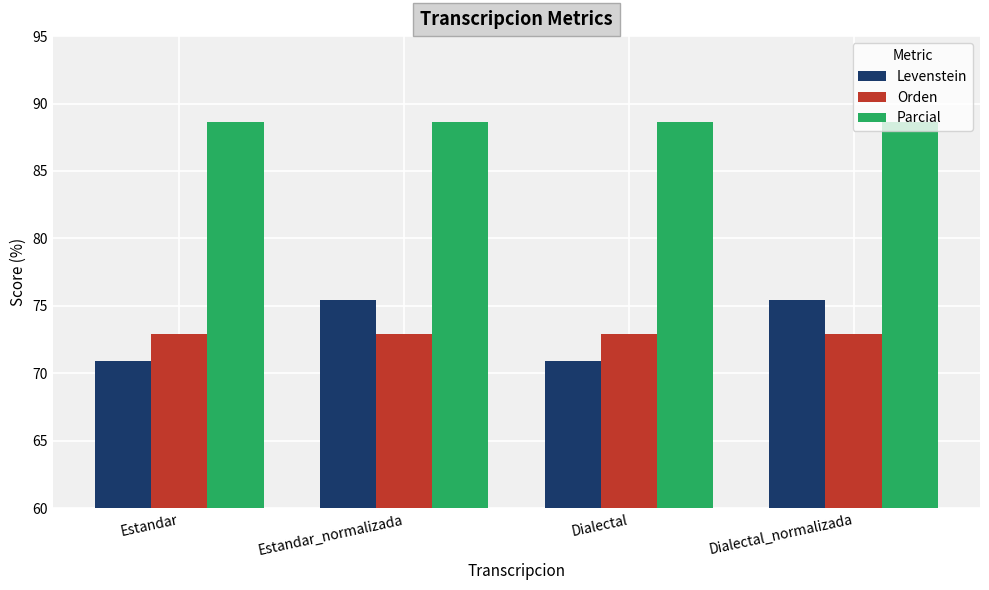

What is the spread (max minus min) of values at Estandar?

17.7